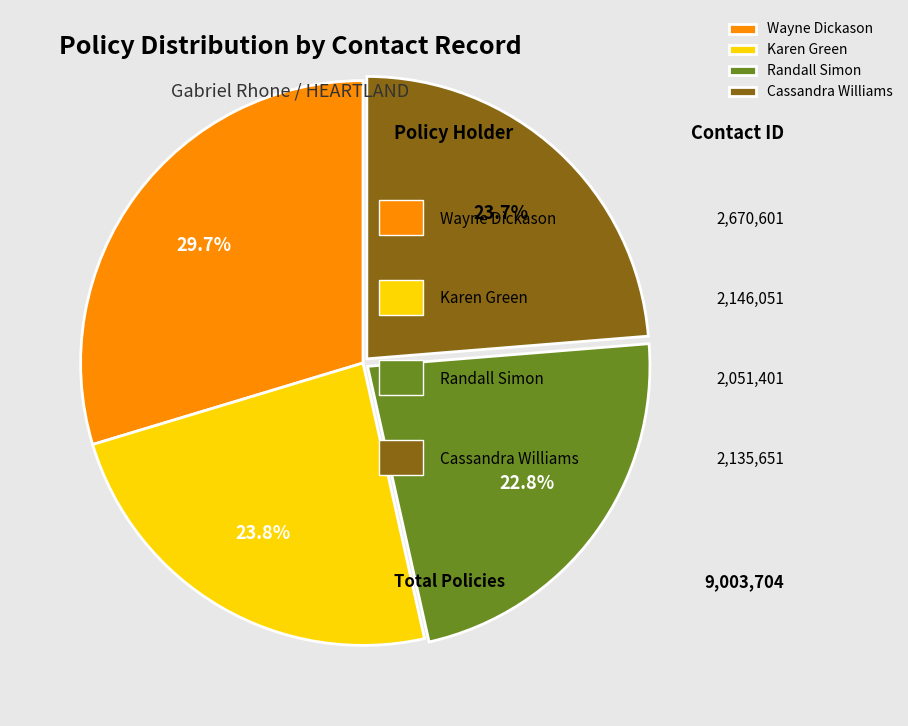

What is the ratio of the value at Cassandra Williams to the value at Randall Simon?

1.0